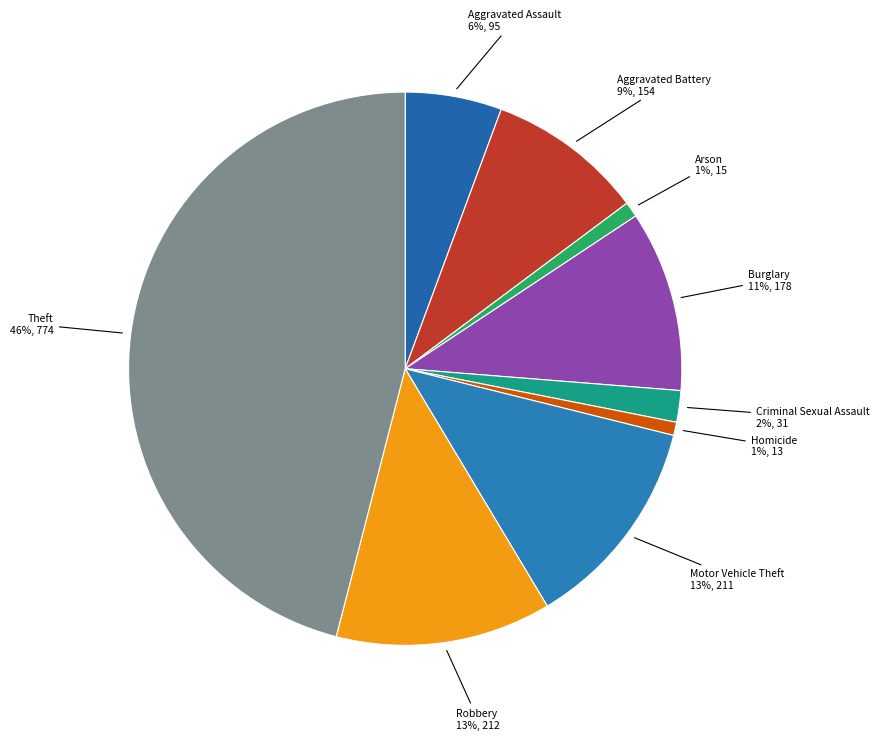

How many segments does this pie chart have?

9